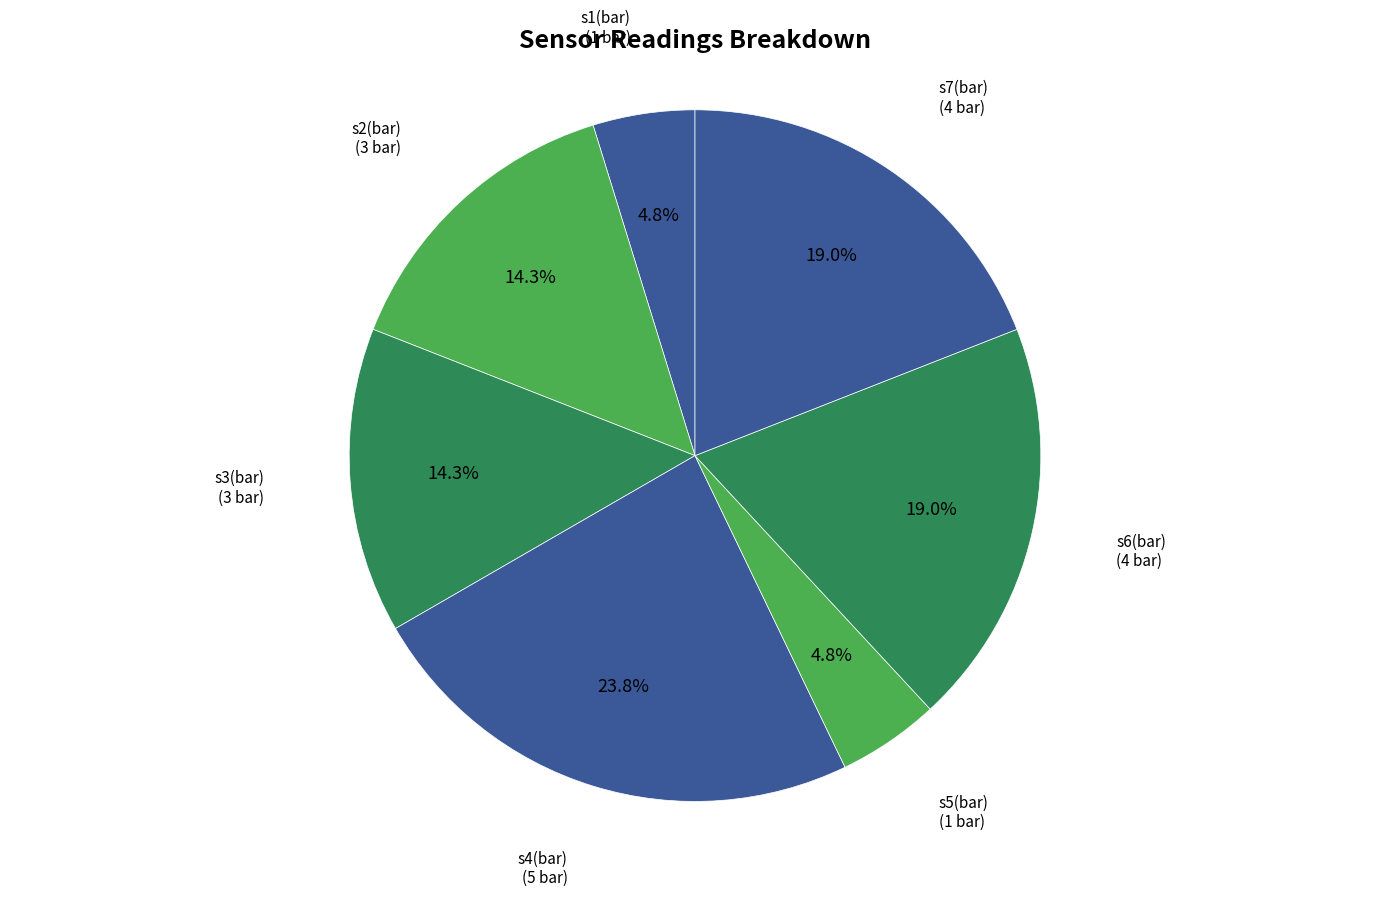

How many slices are in this pie chart?

7